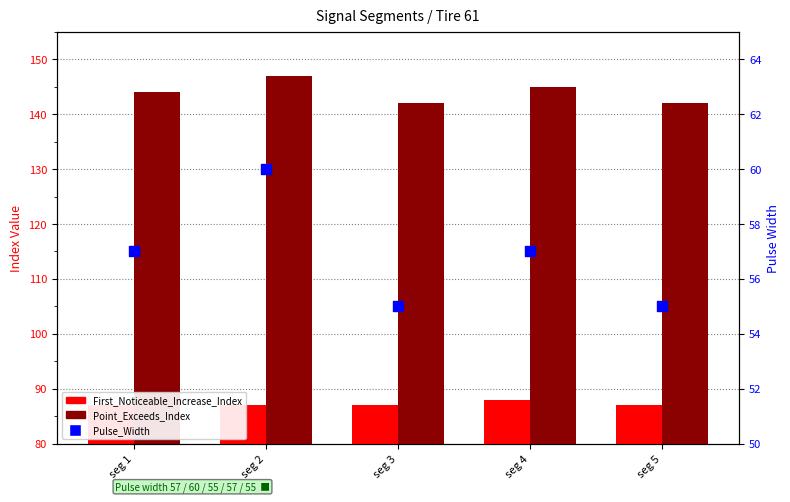

Which series has the largest total across all categories?

Point_Exceeds_Index